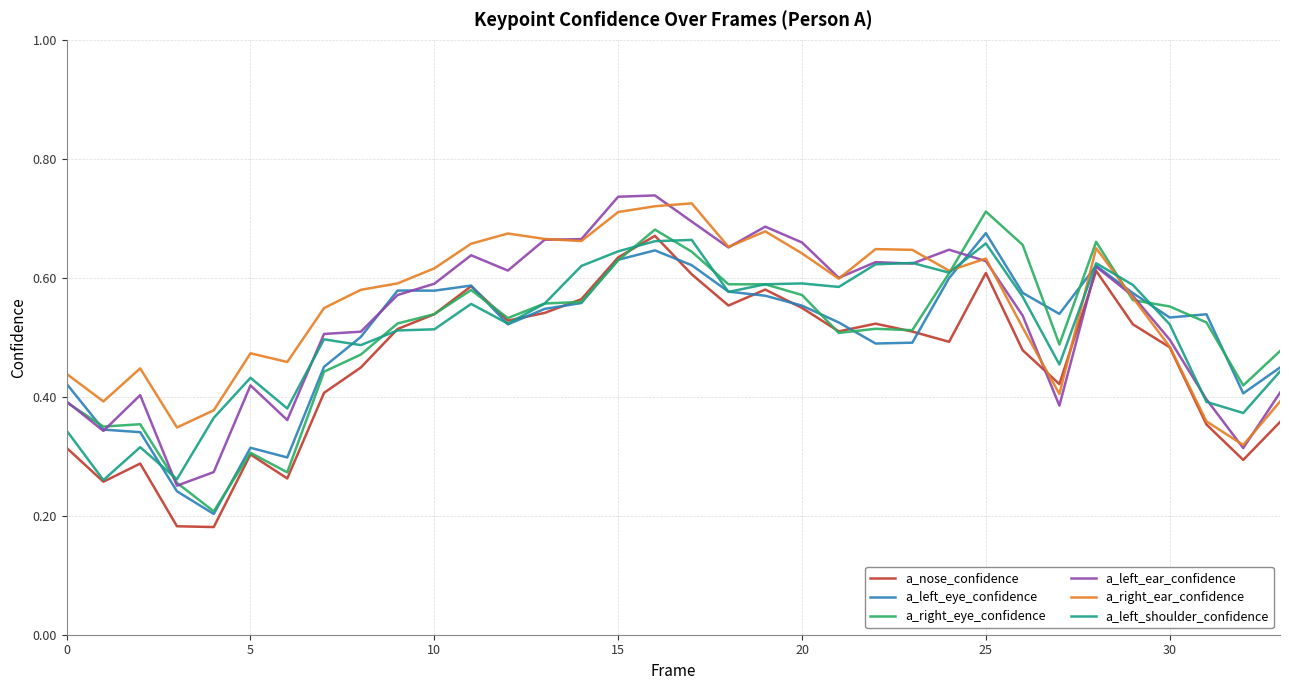

At which category is the sum across all series the highest?

16